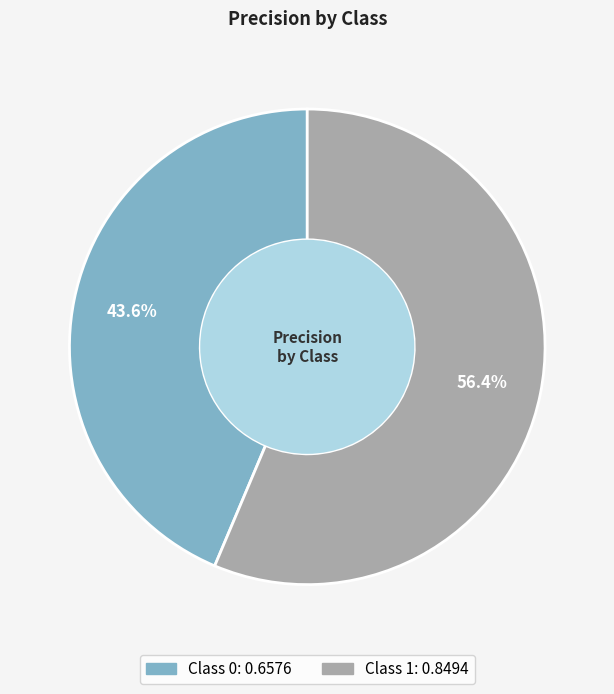

Does any single category account for the majority?

Yes